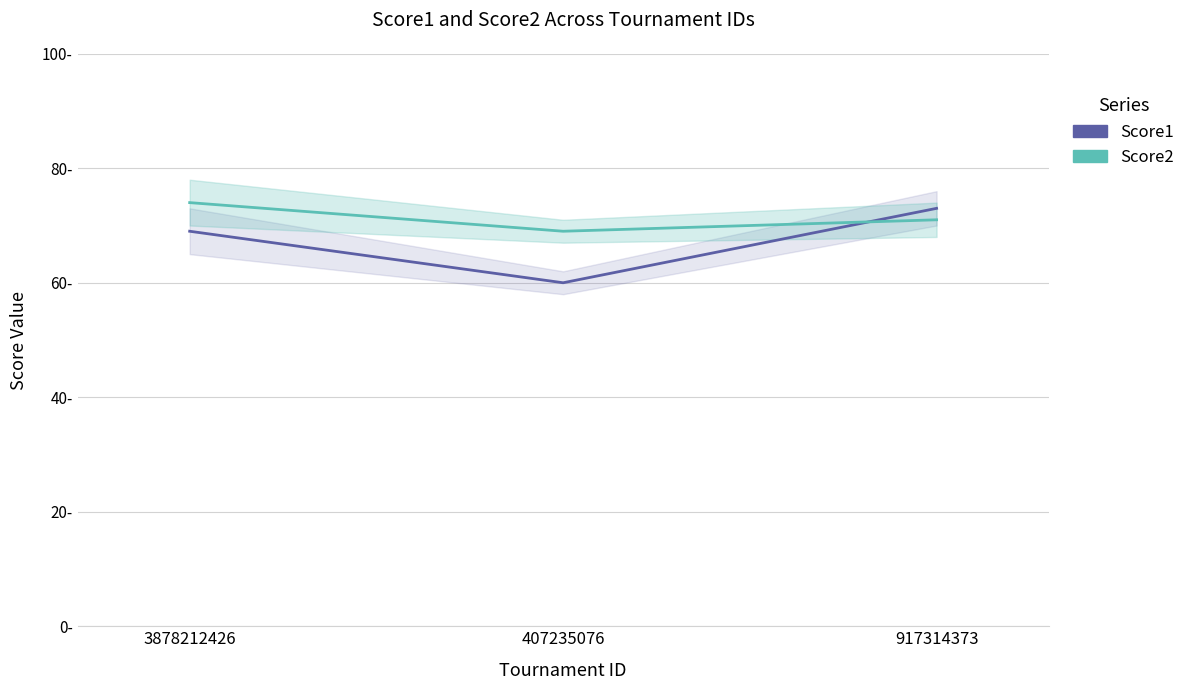

At how many categories does at least one series exceed 66?

3